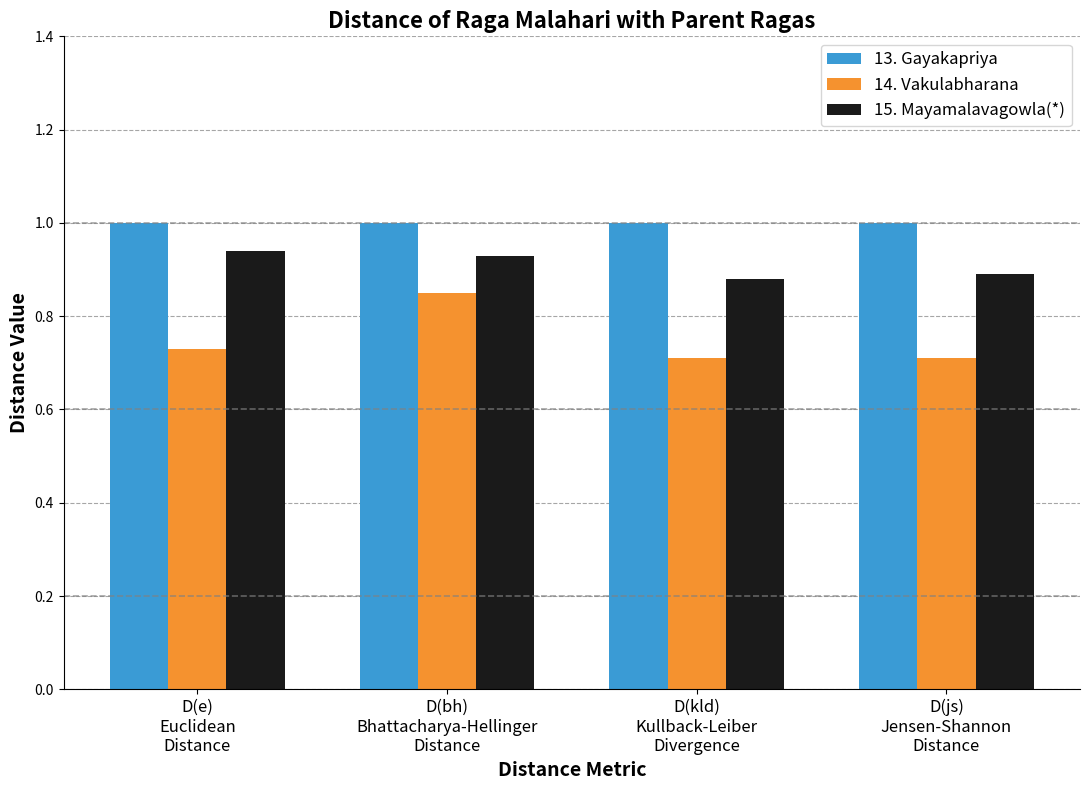

What is the sum of the 15. Mayamalavagowla(*) values at D(bh)
Bhattacharya-Hellinger
Distance and D(e)
Euclidean
Distance?

1.9